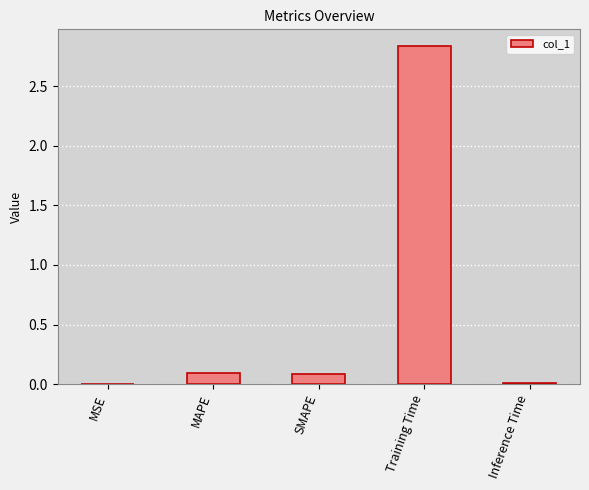

True or false: the data shows 0.0 at MSE.

True